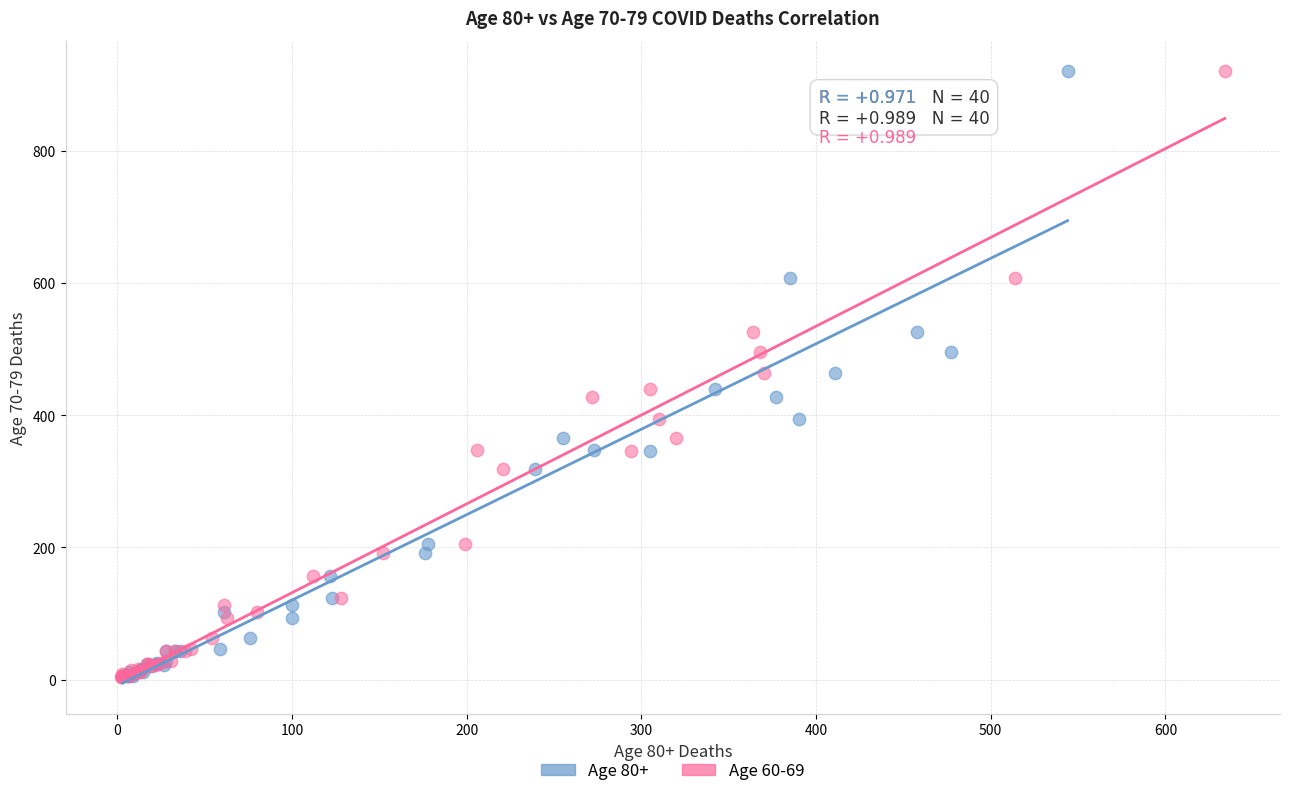

What are all the series names shown in the legend?

Age 80+, Age 60-69